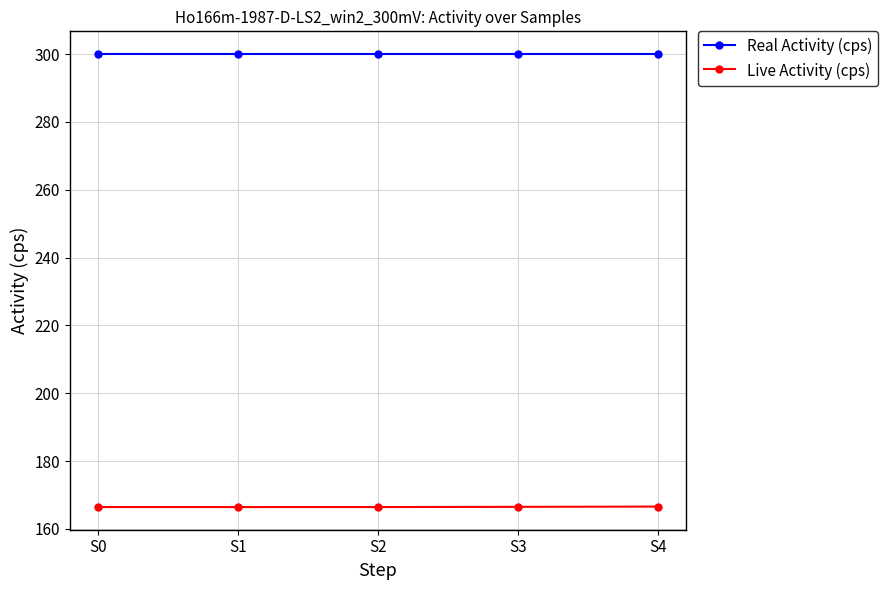

What is the spread (max minus min) of values at S4?

133.4